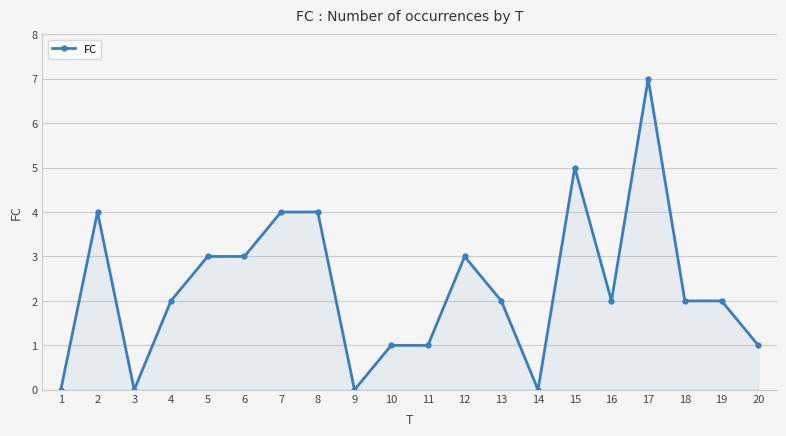

What is the change in value from 11 to 15?

+4